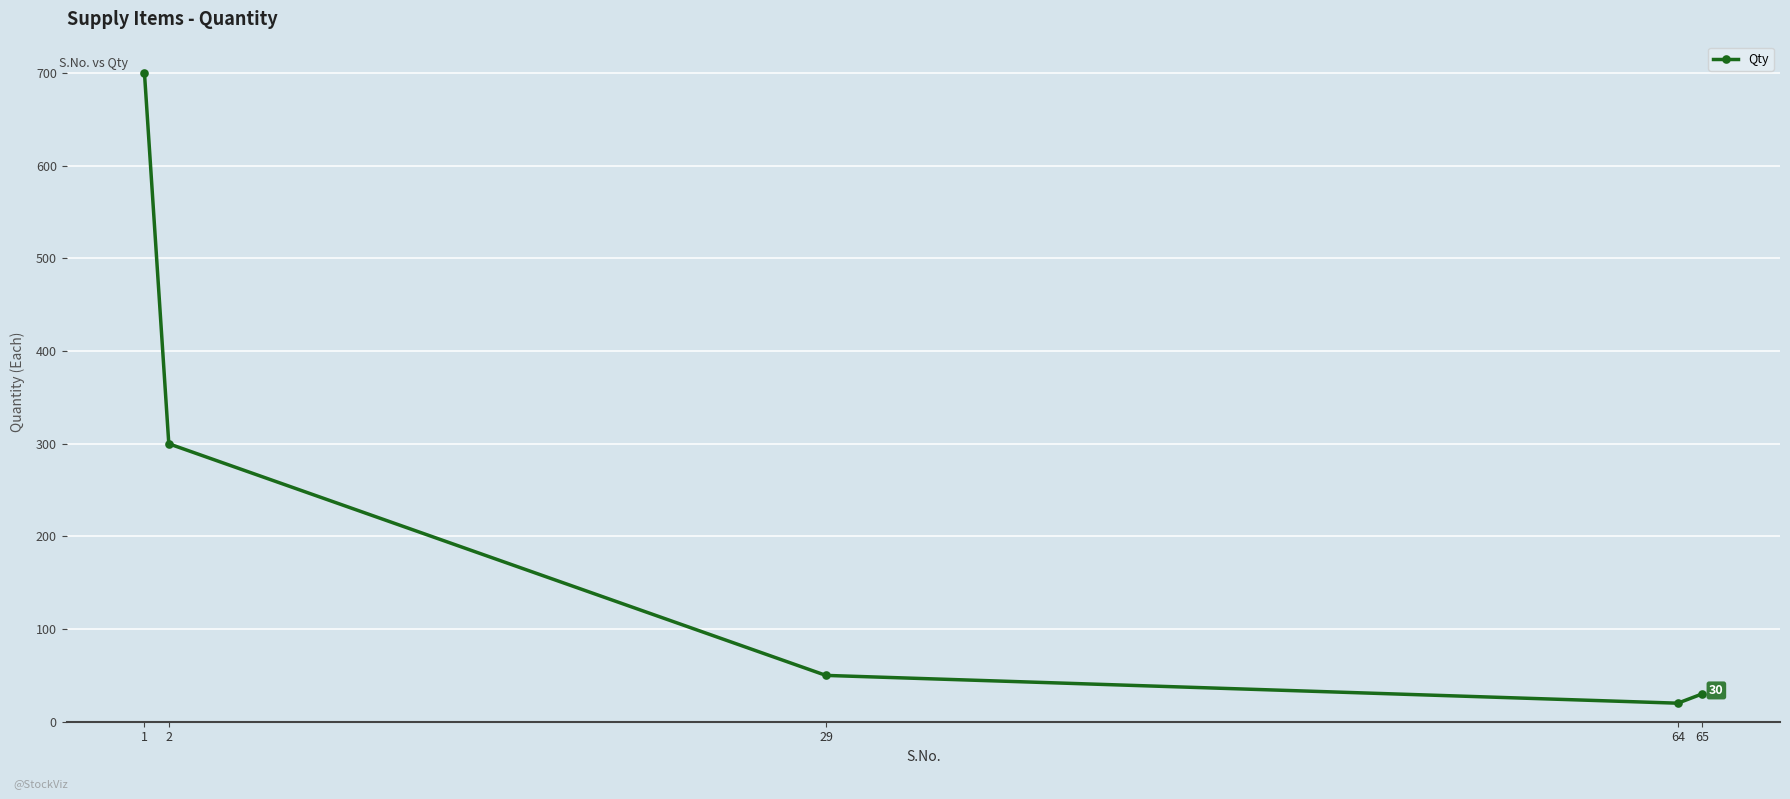

What is the difference between the maximum and minimum values?

680